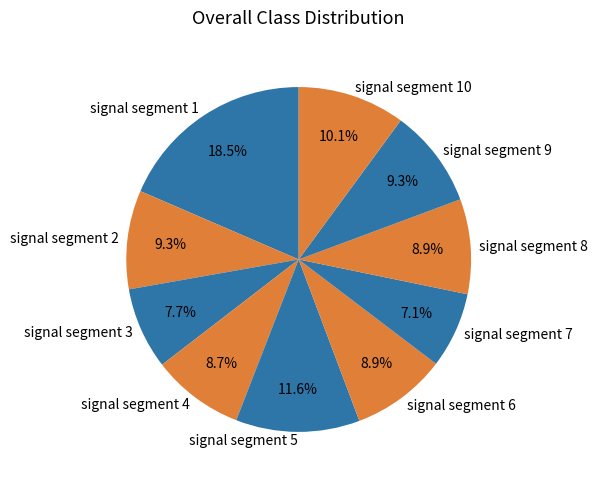

Do signal segment 10 and signal segment 1 together represent more than half of the pie?

No